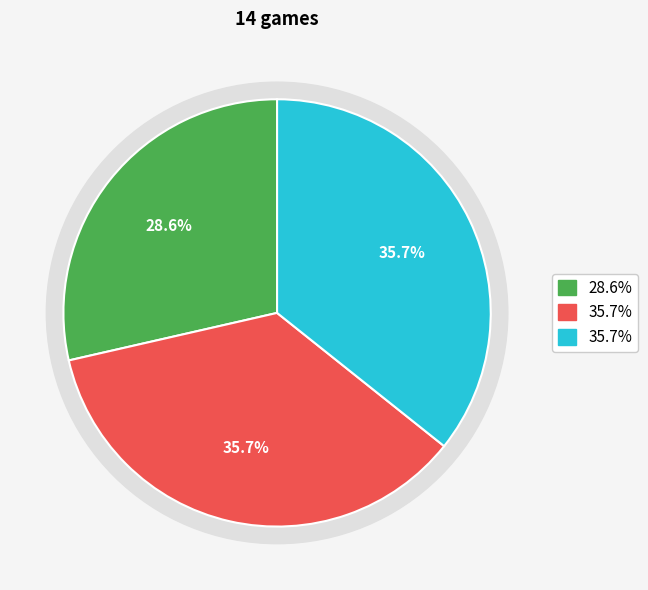

What portion of the pie excludes rainy?

64.3%